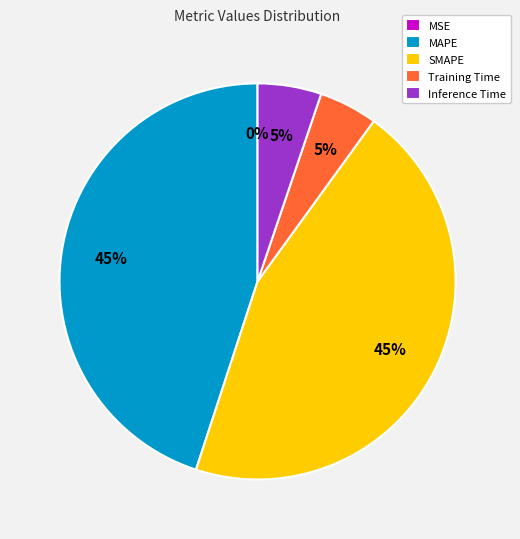

To the nearest percent, what is the average slice percentage?

20%